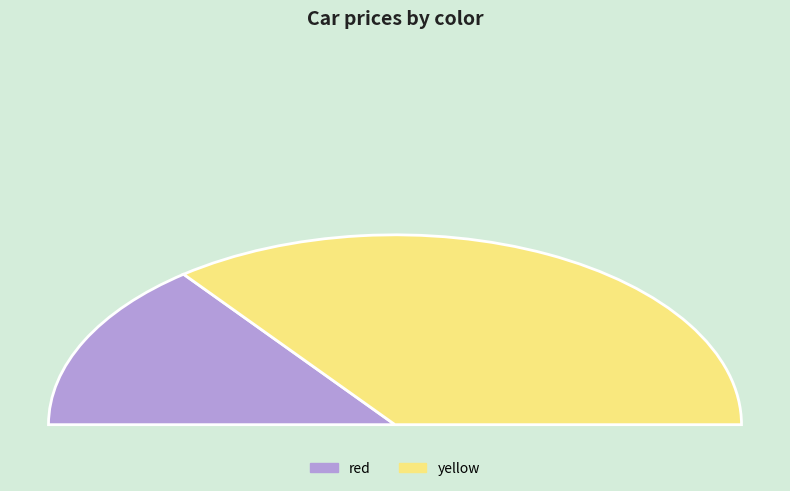

How many slices are in this pie chart?

2